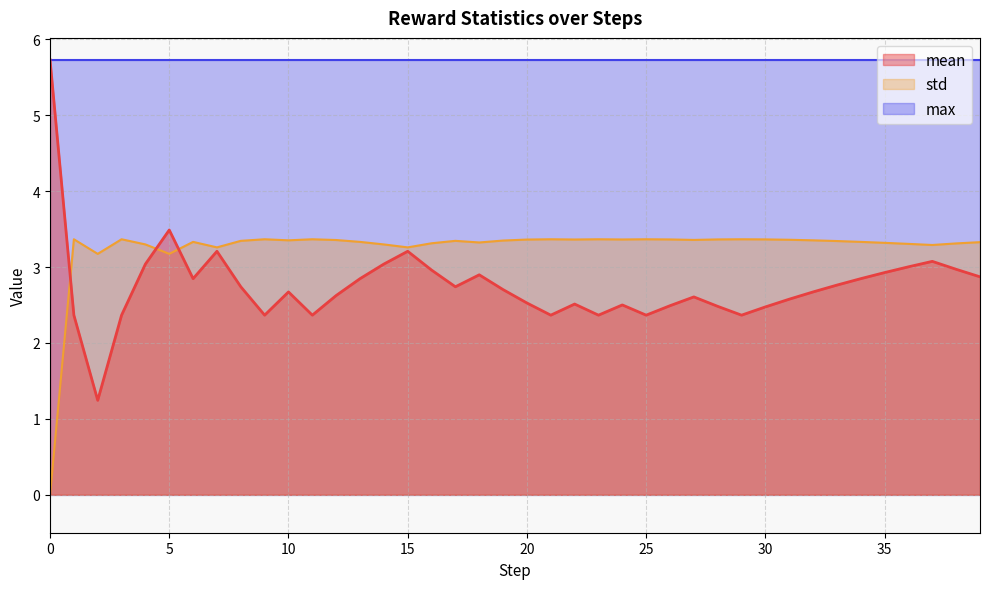

What is the value of the mean point at the 21st from the left?

2.5